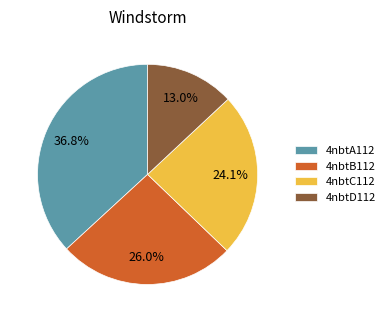

What is the largest slice in the pie chart?

4nbtA112